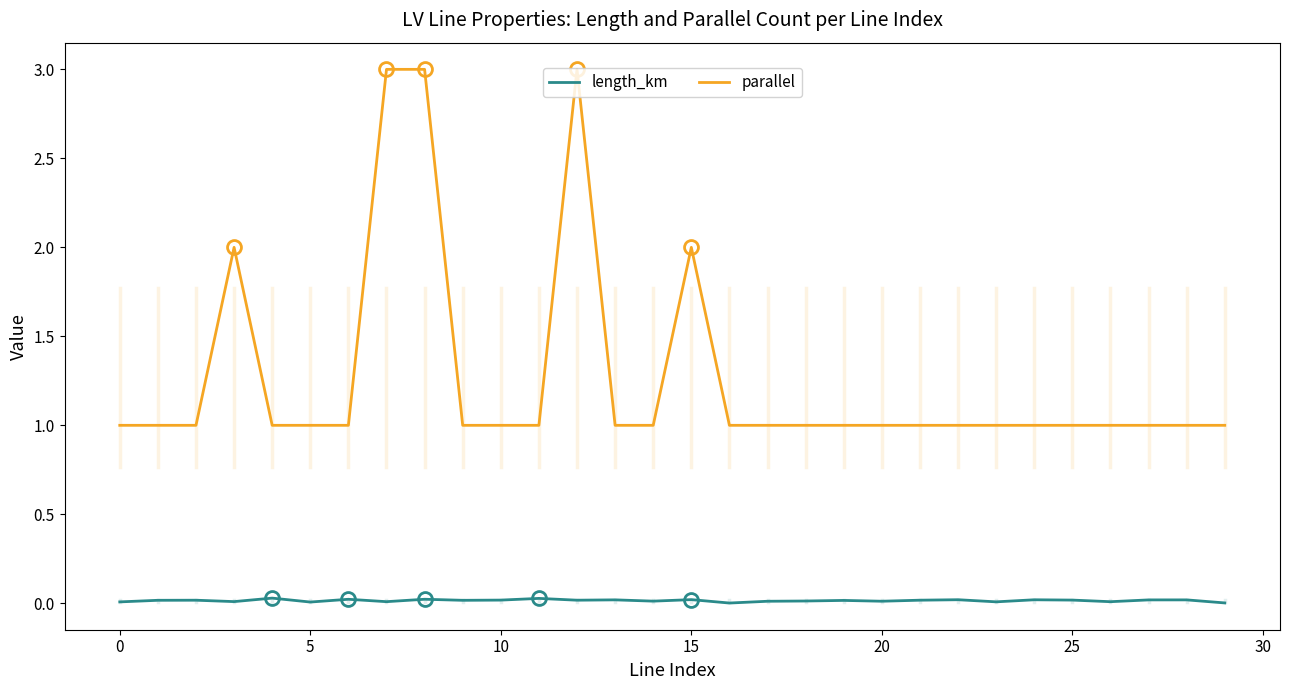

Which series has the largest total across all categories?

parallel